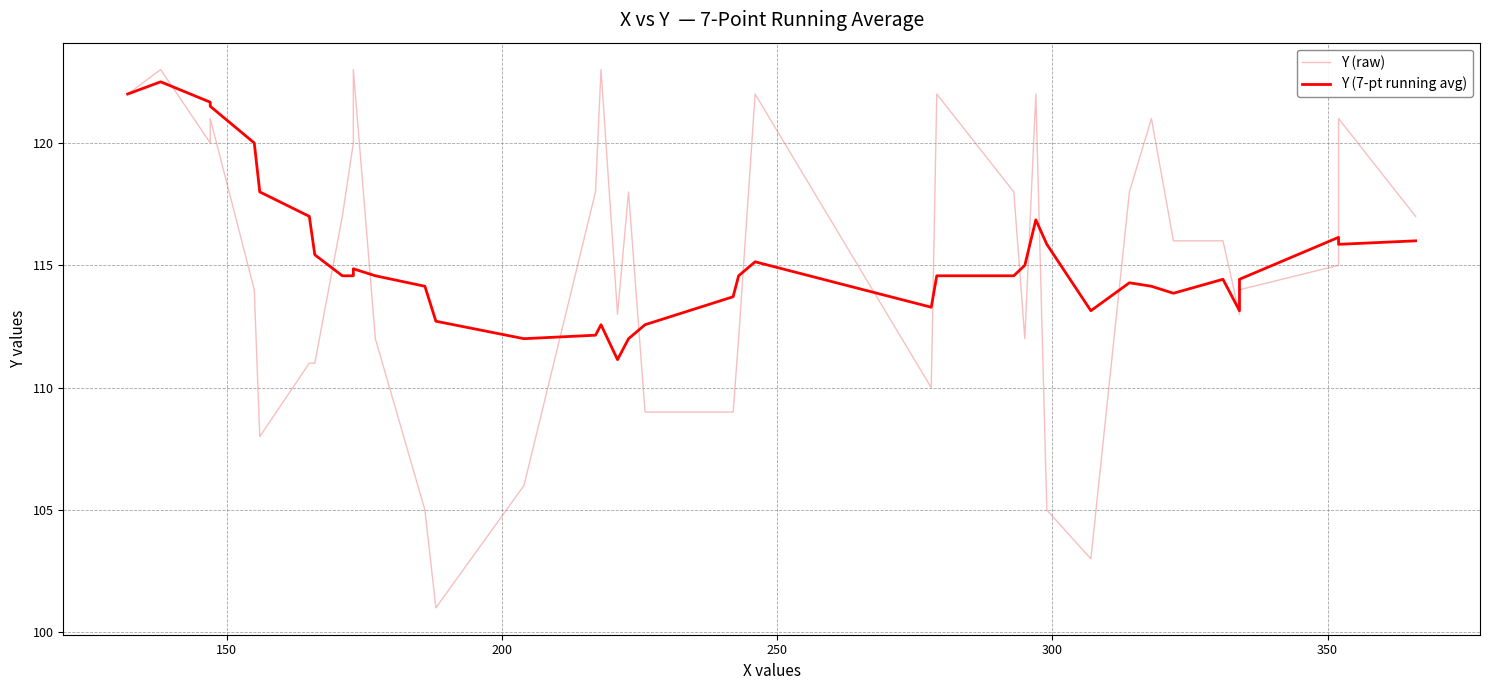

The value of Y (raw) at 100 is 195.7. True or false?

False